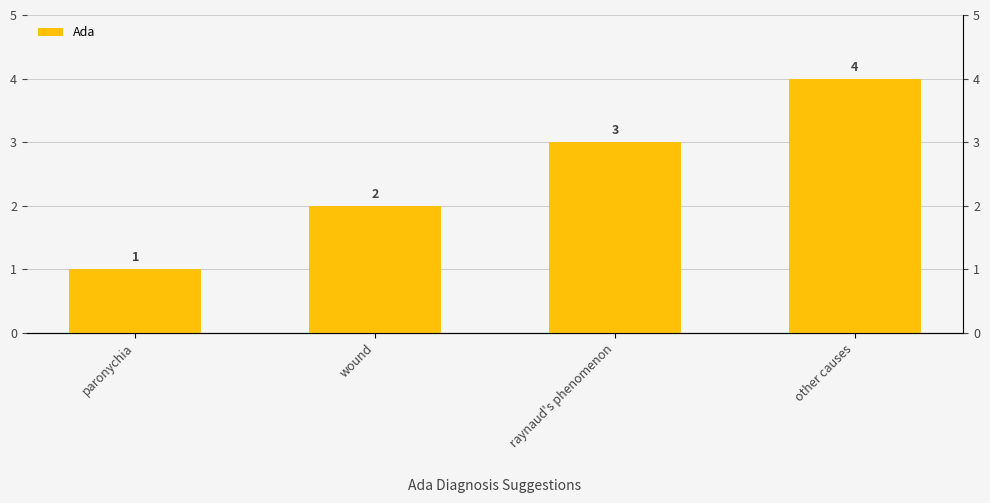

What is the label of the 2nd bar from the left?

wound